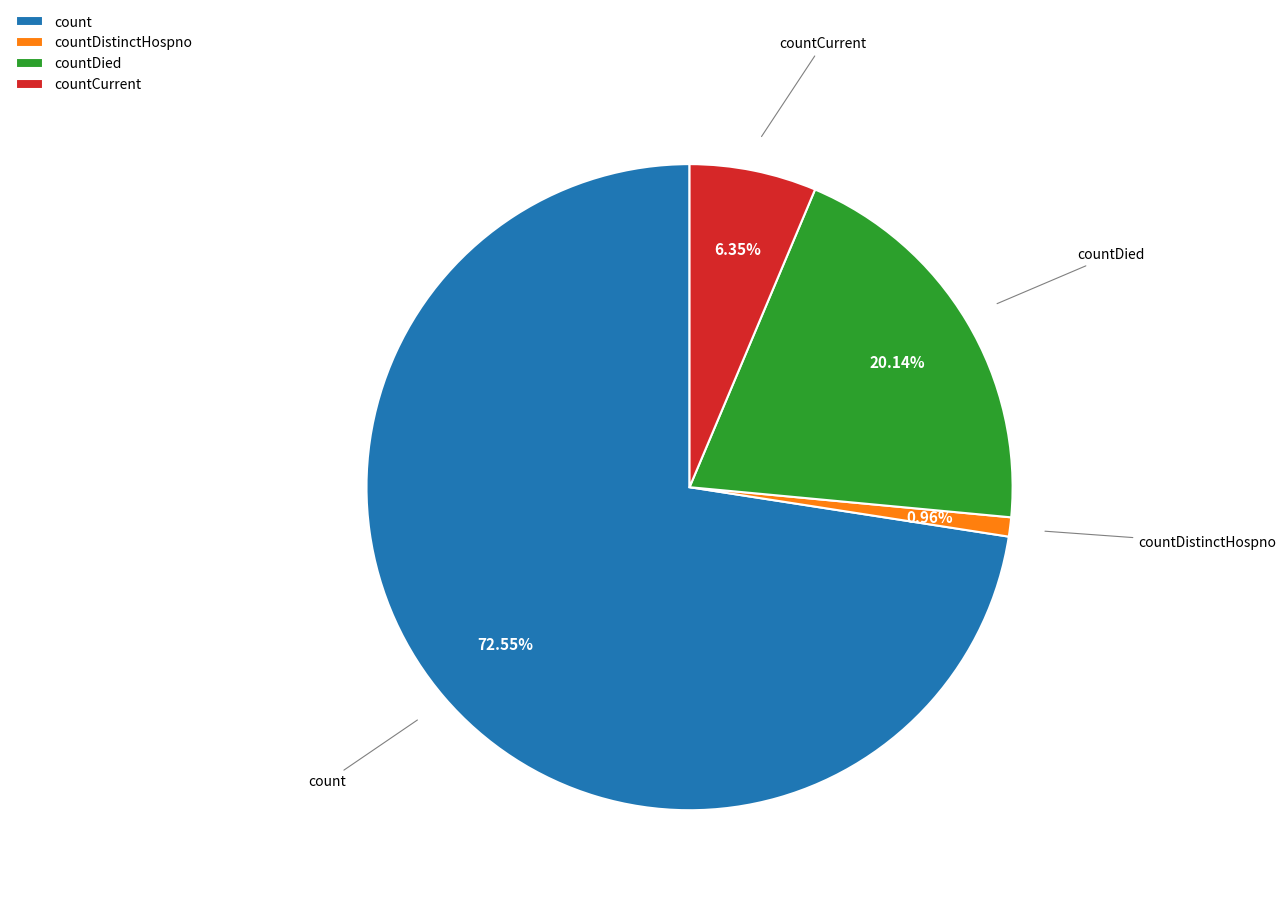

Count the number of slices in the pie.

4